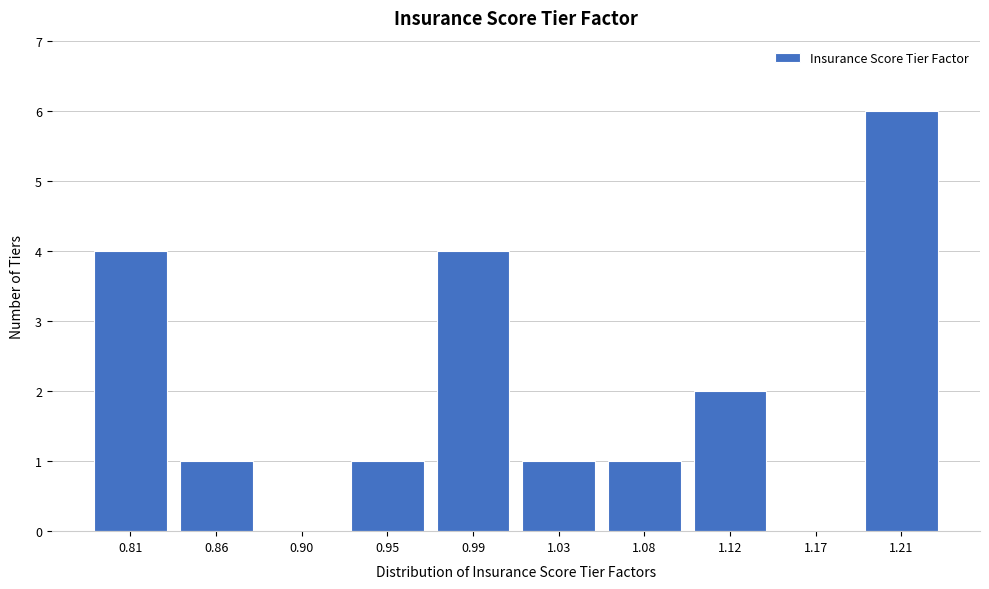

Reading left to right, what are all the values shown in this chart?

0.81=4	0.86=1	0.90=0	0.95=1	0.99=4	1.03=1	1.08=1	1.12=2	1.17=0	1.21=6